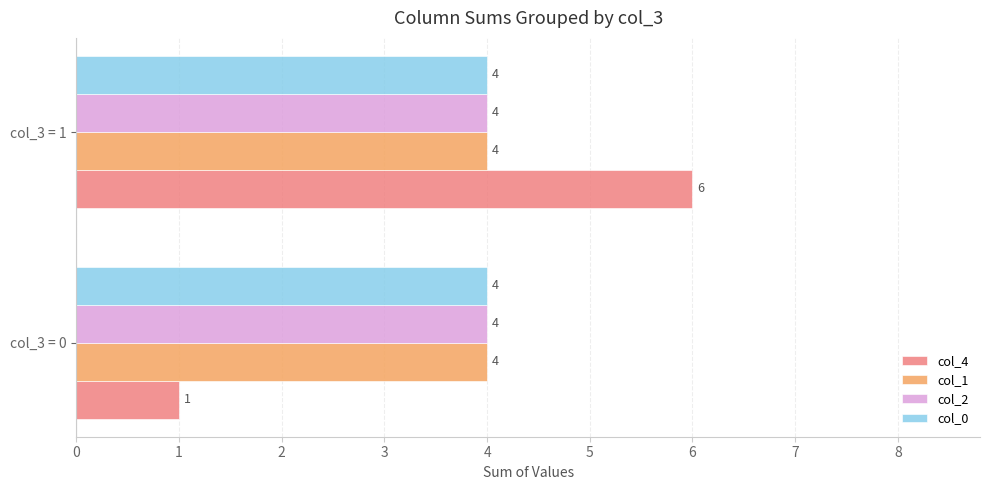

At which category is the sum across all series the highest?

col_3 = 1